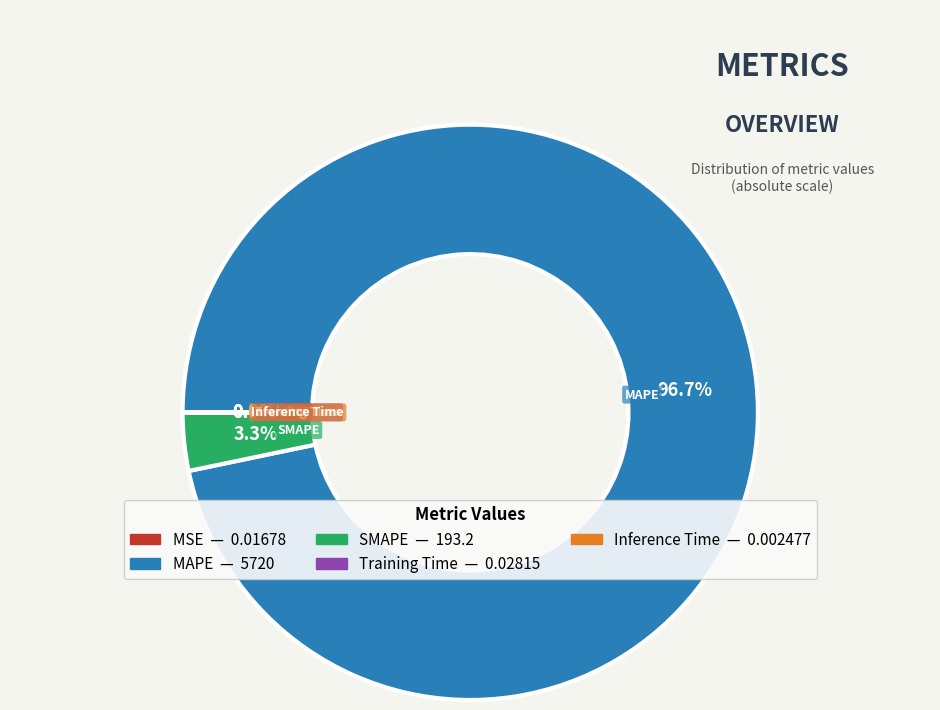

What is the largest slice in the pie chart?

MAPE